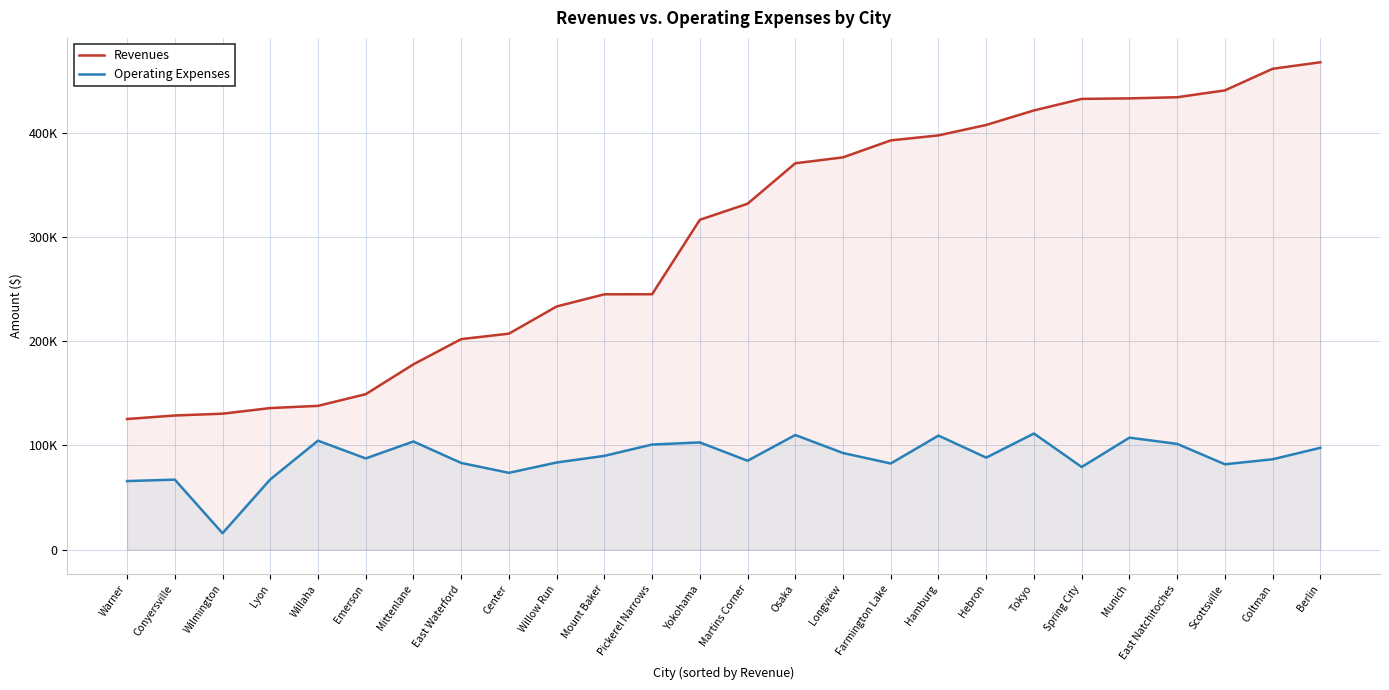

Reading left to right, extract all data points from this chart.

Revenues: Warner=125319	Conyersville=128691	Wilmington=130422	Lyon=135816	Willaha=137925	Emerson=149134	Mittenlane=177789	East Waterford=201945	Center=207163	Willow Run=233255	Mount Baker=244913	Pickerel Narrows=244975	Yokohama=316390	Martins Corner=331773	Osaka=370584	Longview=376263	Farmington Lake=392518	Hamburg=397331	Hebron=407339	Tokyo=421253	Spring City=432326	Munich=432836	East Natchitoches=433924	Scottsville=440462	Coltman=461214	Berlin=467459
Operating Expenses: Warner=65792	Conyersville=67175	Wilmington=15789	Lyon=67388	Willaha=104528	Emerson=87513	Mittenlane=103757	East Waterford=83178	Center=73705	Willow Run=83606	Mount Baker=89974	Pickerel Narrows=100834	Yokohama=102870	Martins Corner=85288	Osaka=109975	Longview=92698	Farmington Lake=82675	Hamburg=109405	Hebron=88286	Tokyo=111416	Spring City=79297	Munich=107434	East Natchitoches=101465	Scottsville=81912	Coltman=86688	Berlin=97692